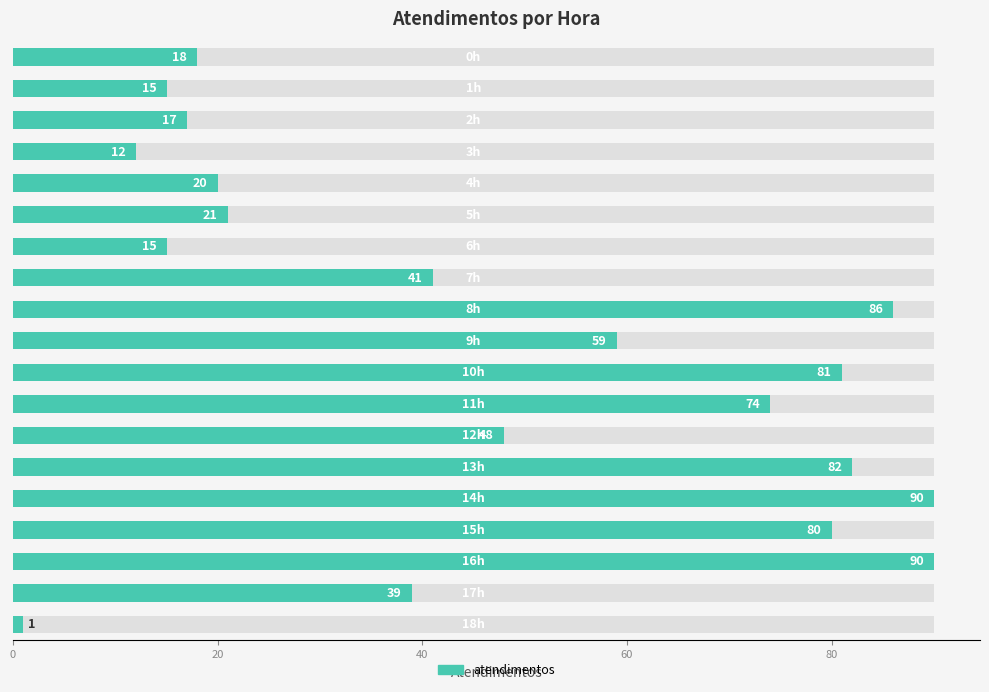

Which label corresponds to the largest value in the chart?

14